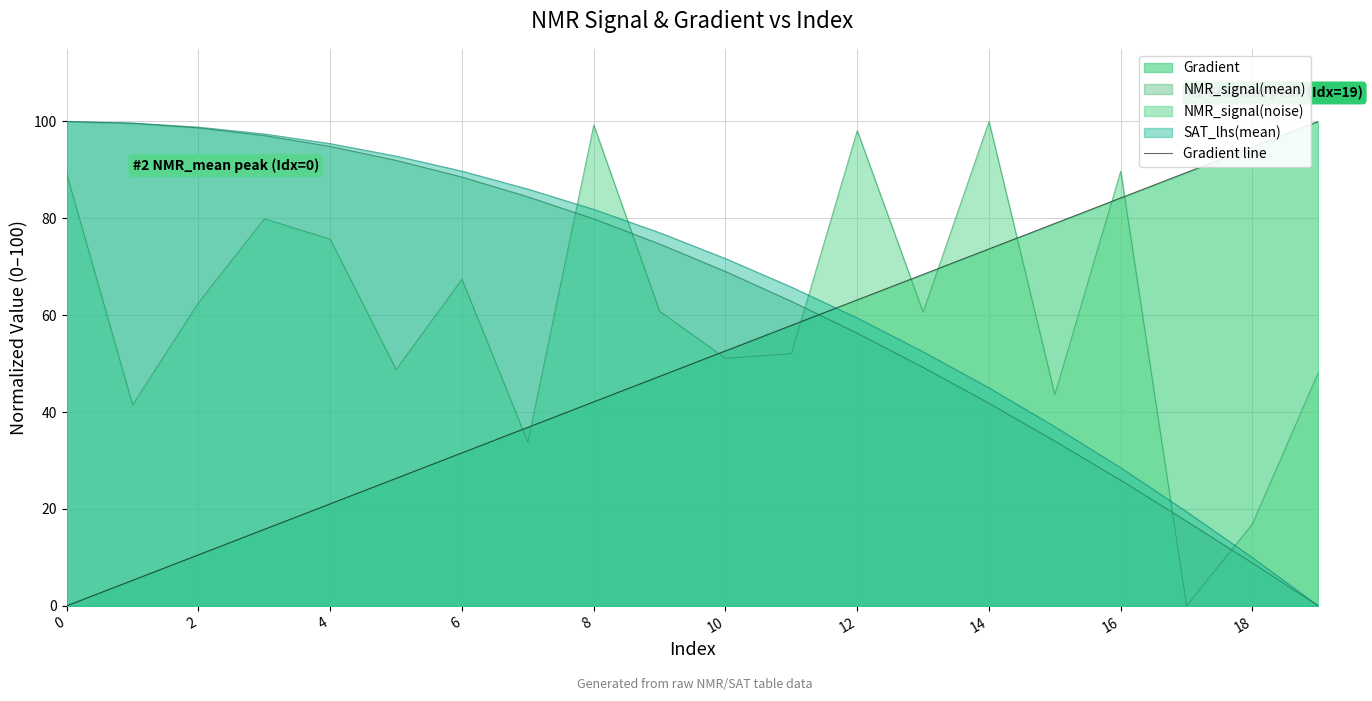

What is the greatest value displayed?

100.0